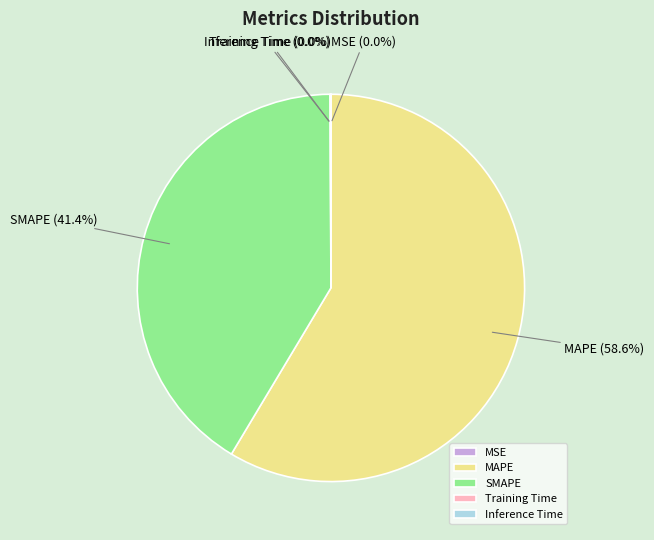

Does SMAPE represent more than half of the total?

No